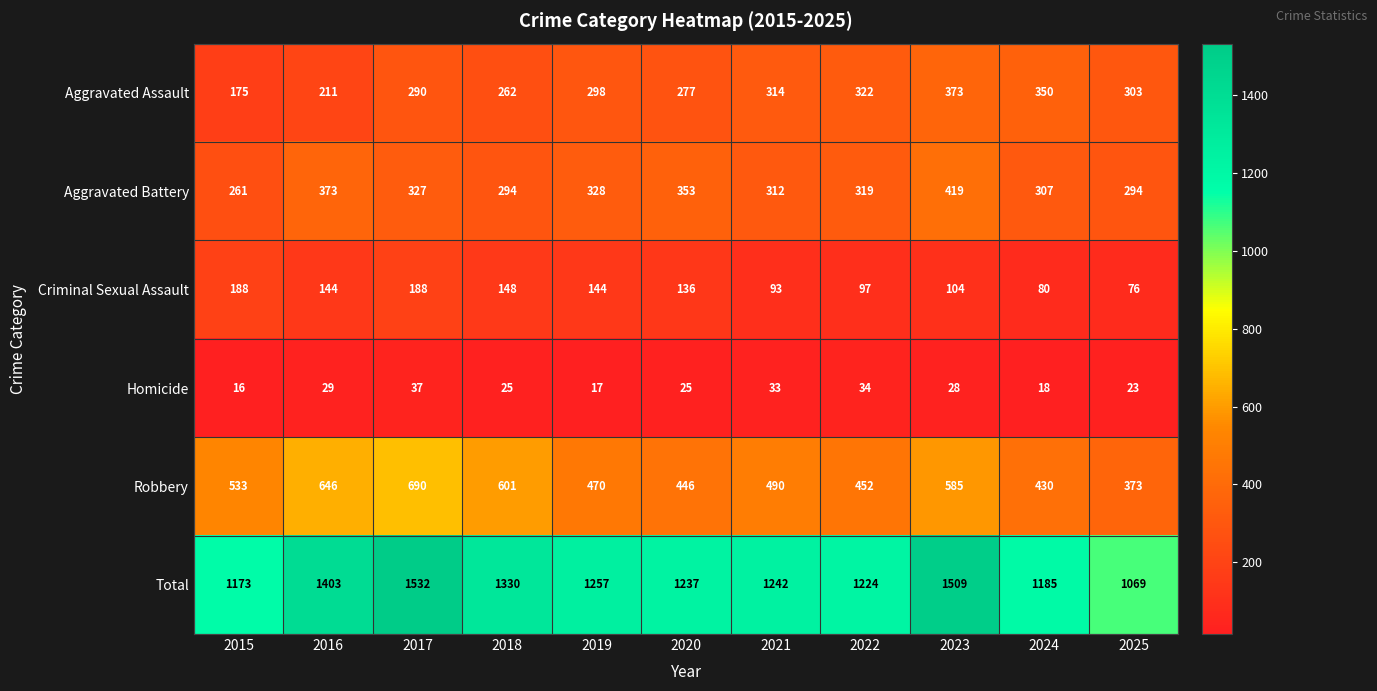

List the series in order of their peak value, highest first.

Total, Robbery, Aggravated Battery, Aggravated Assault, Criminal Sexual Assault, Homicide